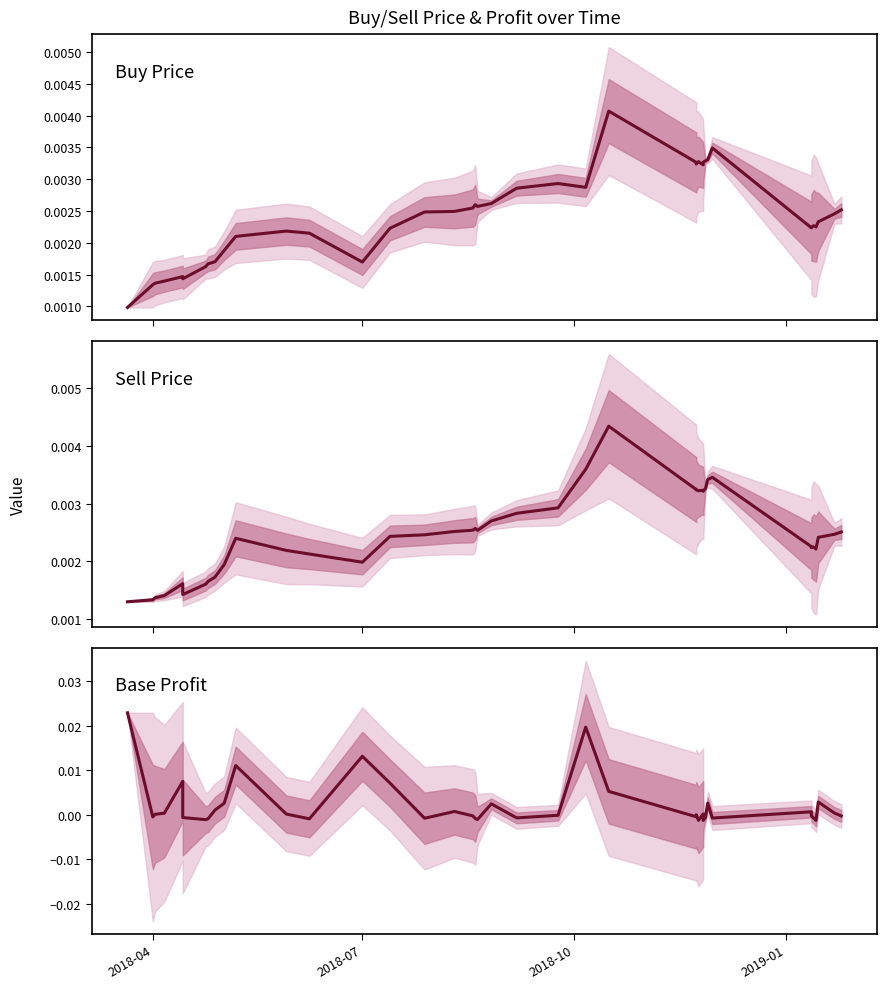

What is the label of the 1st point from the left?

2018-04